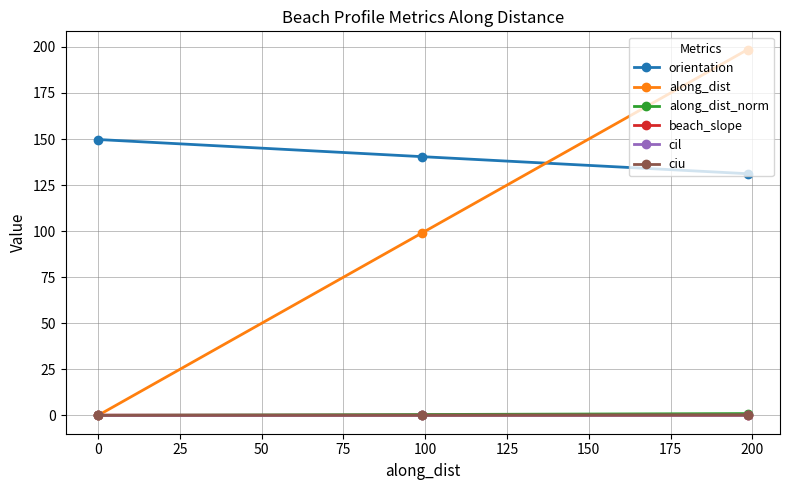

At how many categories does at least one series exceed 112?

3